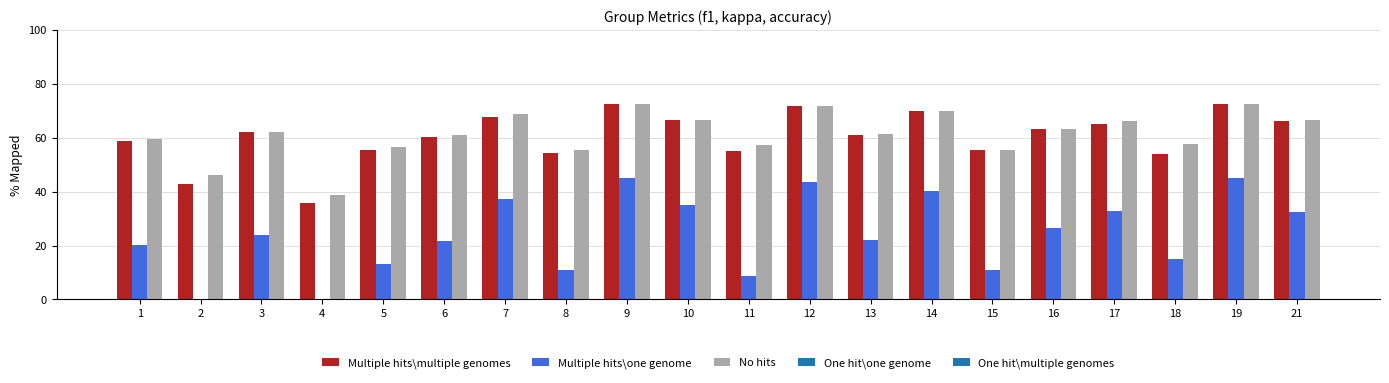

At which label is Multiple hits\multiple genomes closest to 54?

18